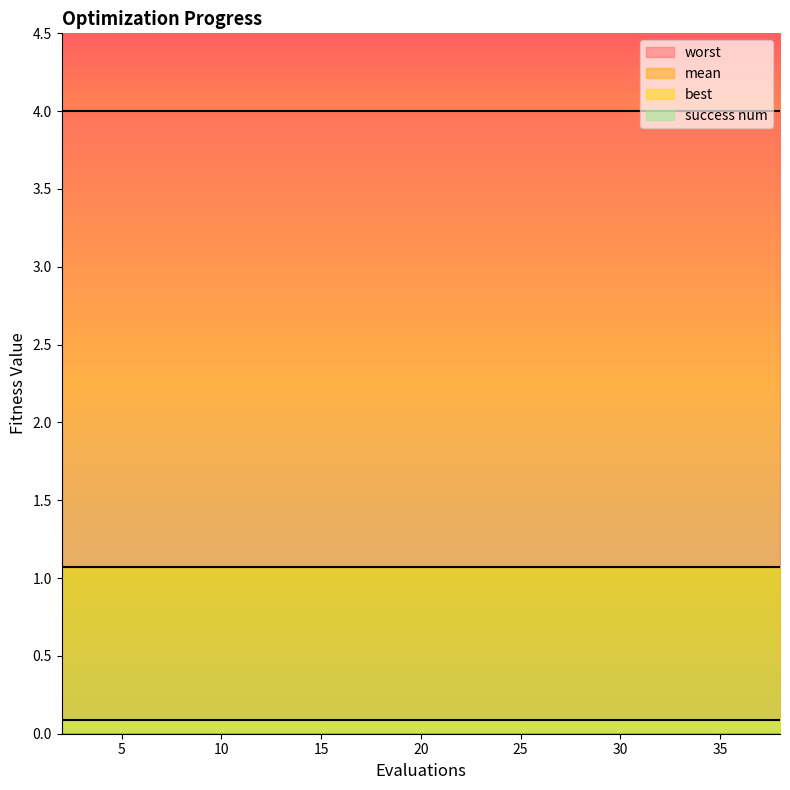

True or false: worst and best intersect in this chart.

False